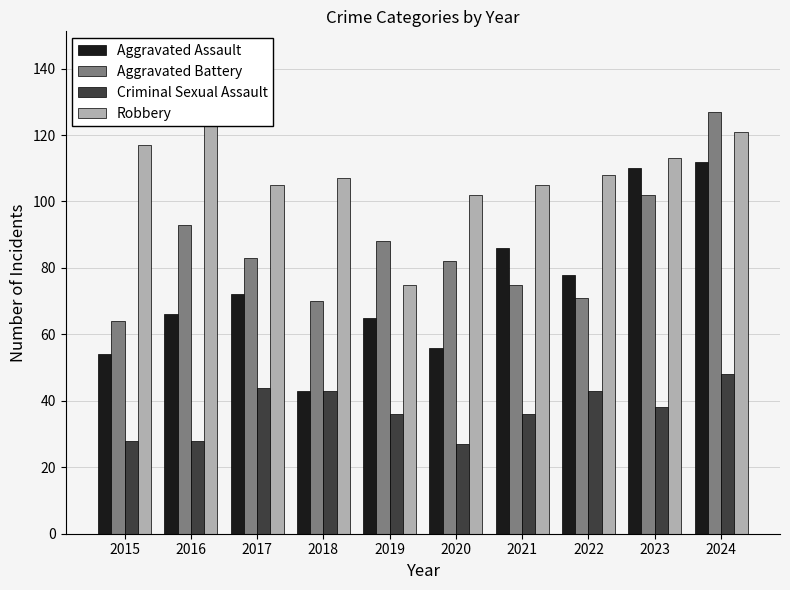

What is the minimum value shown in the chart?

27